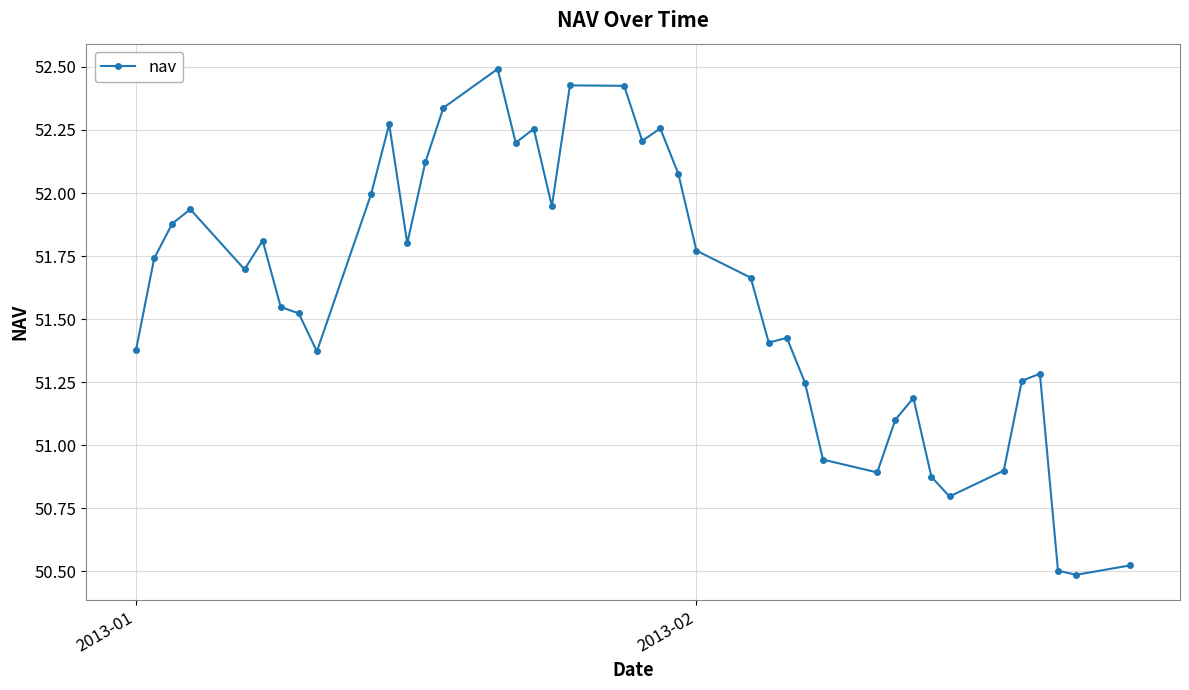

What is the sum of all values?

2064.0